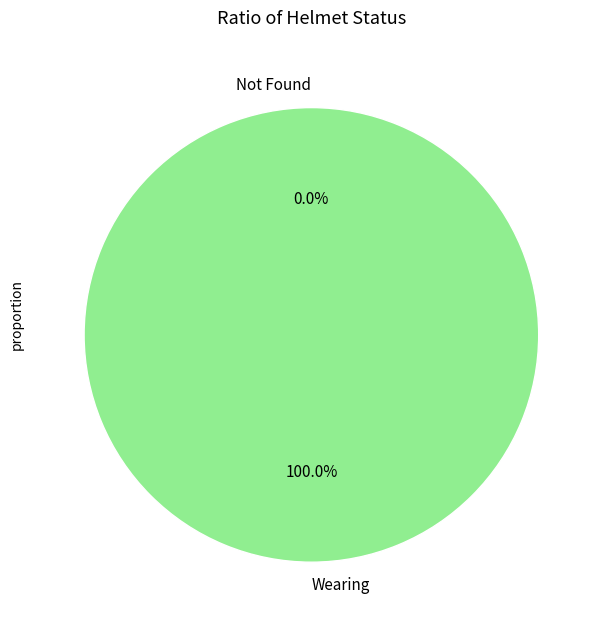

Which category has the biggest portion of the pie?

Wearing